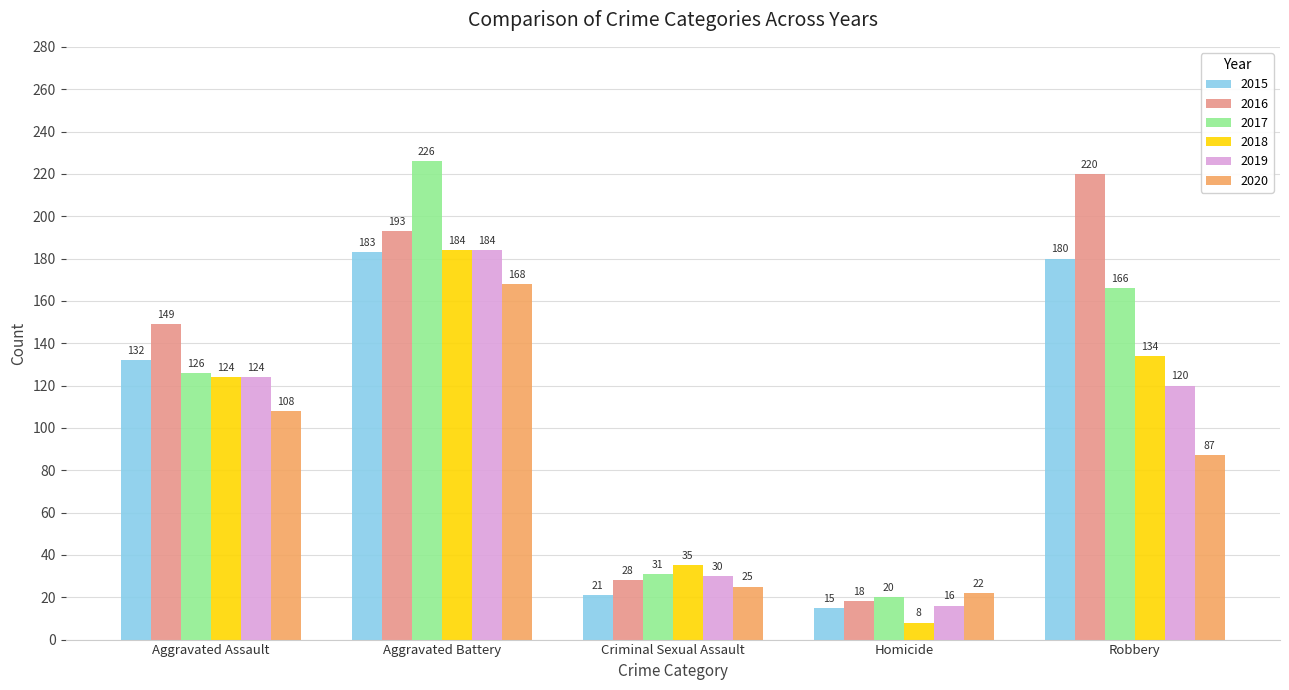

Which series has the widest spread of values?

2017